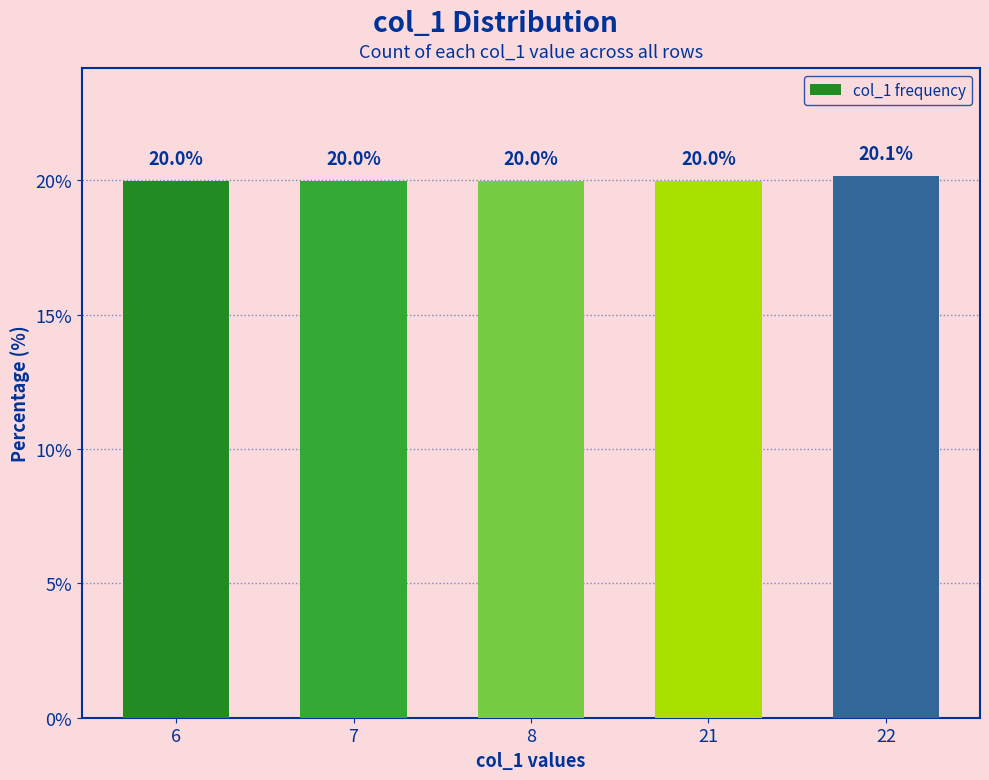

The chart shows a value of 20.0 at 7. True or false?

True